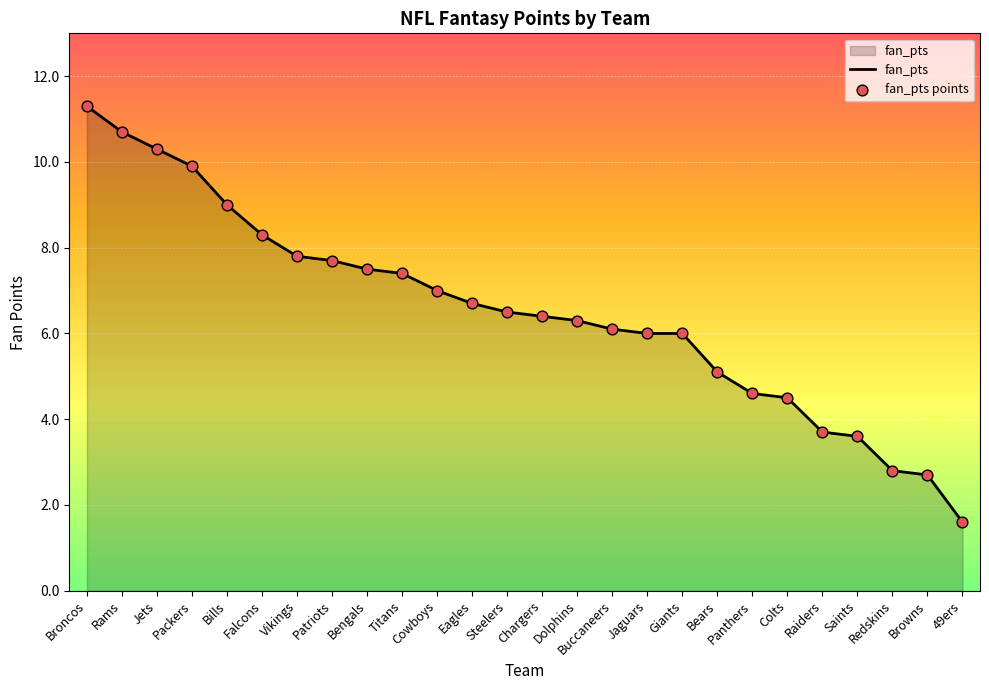

At which category does the chart reach its peak across all series?

Broncos